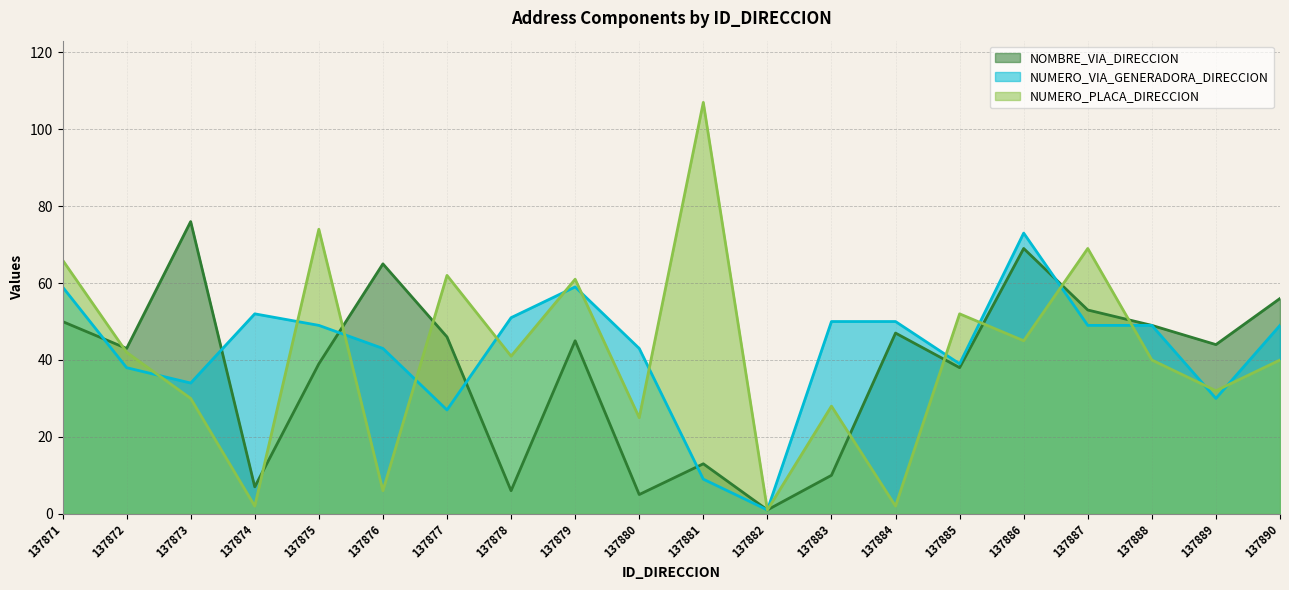

Reading right to left, list all the values displayed in this chart.

NOMBRE_VIA_DIRECCION: 137890=56	137889=44	137888=49	137887=53	137886=69	137885=38	137884=47	137883=10	137882=1	137881=13	137880=5	137879=45	137878=6	137877=46	137876=65	137875=39	137874=7	137873=76	137872=43	137871=50
NUMERO_VIA_GENERADORA_DIRECCION: 137890=49	137889=30	137888=49	137887=49	137886=73	137885=39	137884=50	137883=50	137882=1	137881=9	137880=43	137879=59	137878=51	137877=27	137876=43	137875=49	137874=52	137873=34	137872=38	137871=59
NUMERO_PLACA_DIRECCION: 137890=40	137889=32	137888=40	137887=69	137886=45	137885=52	137884=2	137883=28	137882=1	137881=107	137880=25	137879=61	137878=41	137877=62	137876=6	137875=74	137874=2	137873=30	137872=42	137871=66